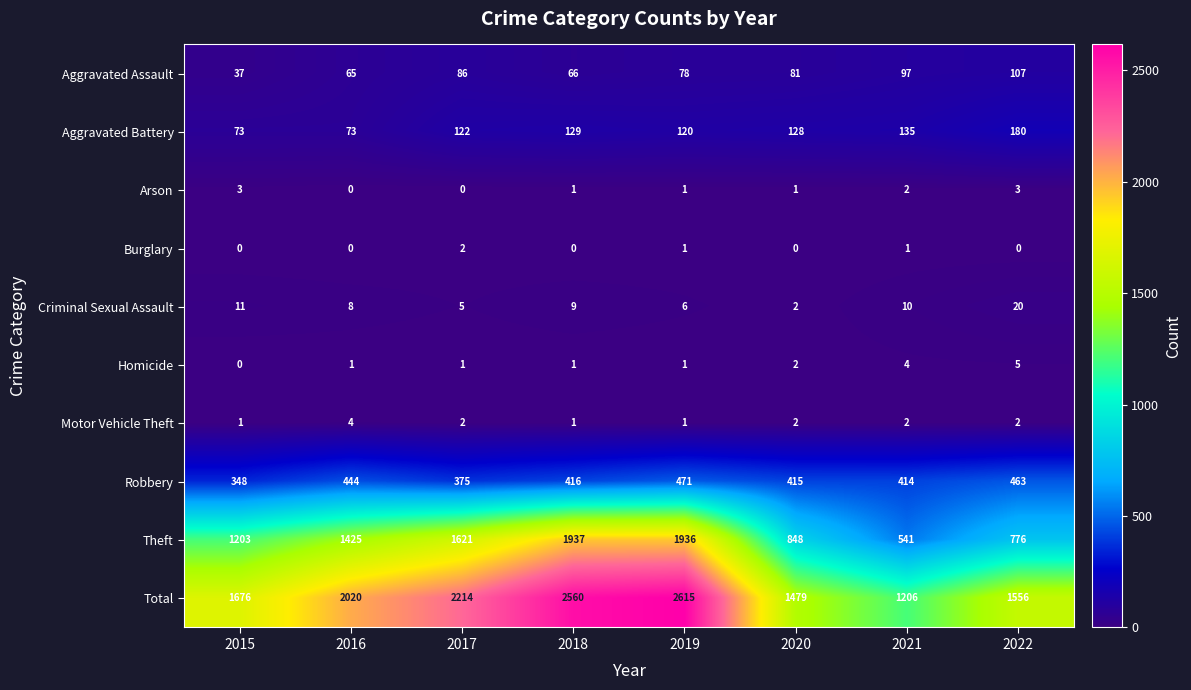

What is the spread (max minus min) of values at 2022?

1556